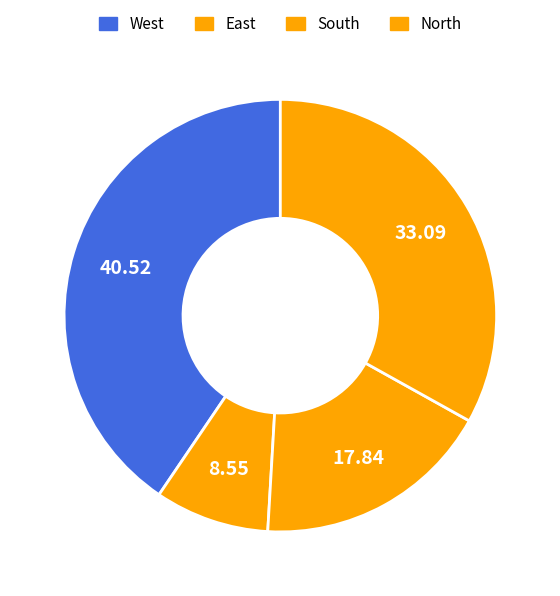

How many segments does this pie chart have?

4